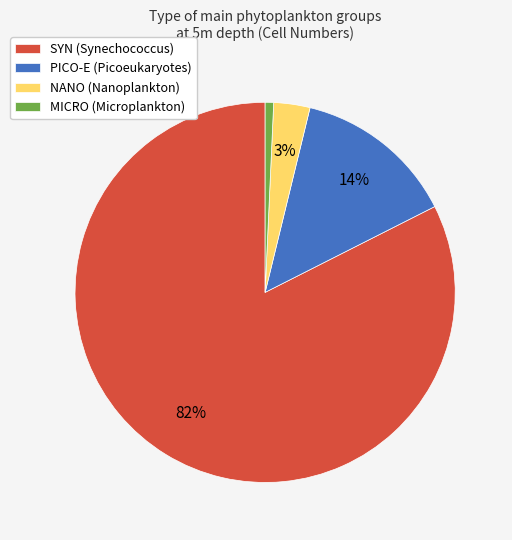

To the nearest percent, what is the average slice percentage?

25%